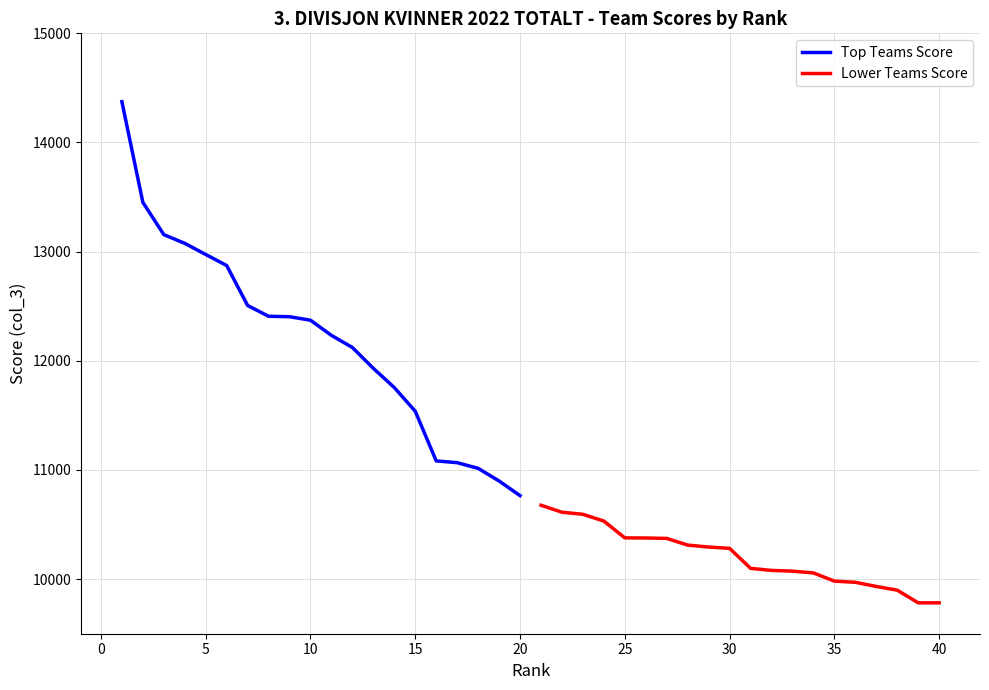

Reading left to right, list all the values displayed in this chart.

Top Teams Score: 14374	13452	13156	13076	12974	12873	12507	12408	12404	12372	12233	12122	11931	11755	11538	11083	11067	11015	10899	10765
Lower Teams Score: 10677	10613	10594	10532	10378	10377	10373	10312	10294	10282	10099	10080	10073	10057	9982	9971	9933	9899	9783	9783